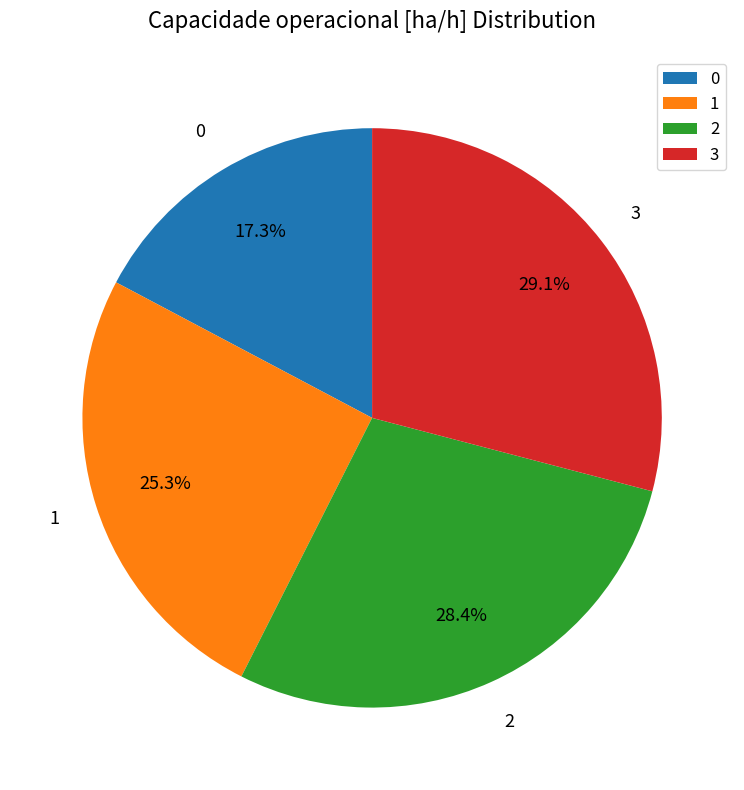

Is 2 the majority of the pie?

No